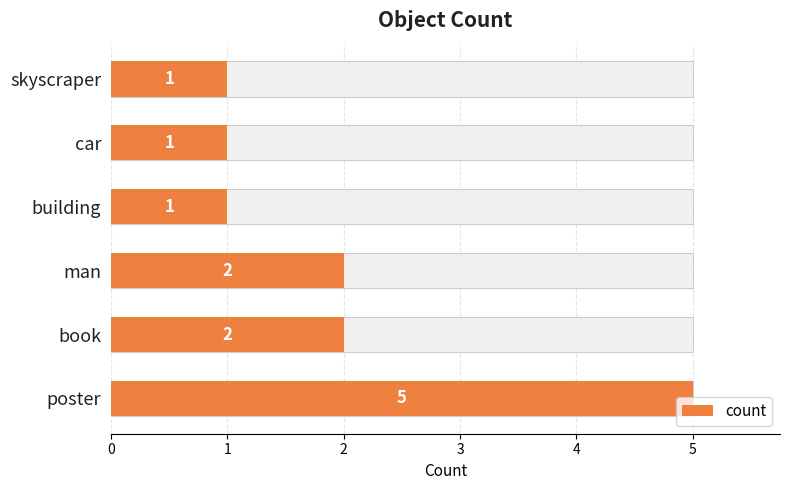

What is the value of the 3rd bar from the left?

2